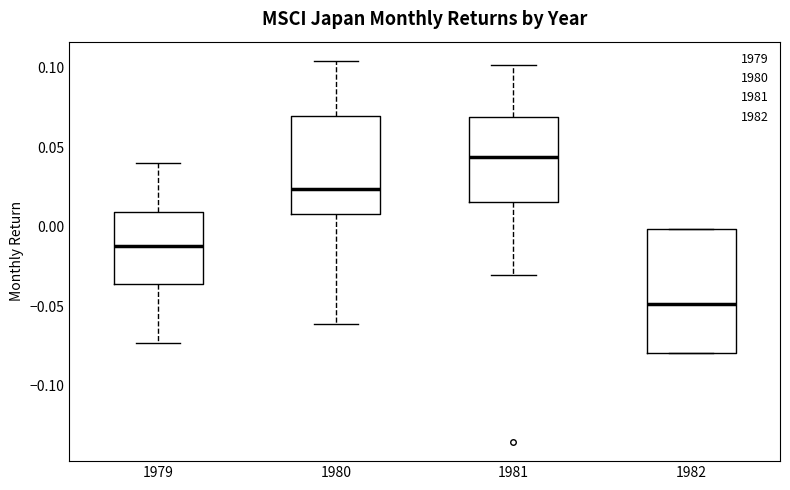

Comparing the boxes themselves (not the whiskers), which one is the tallest?

1982